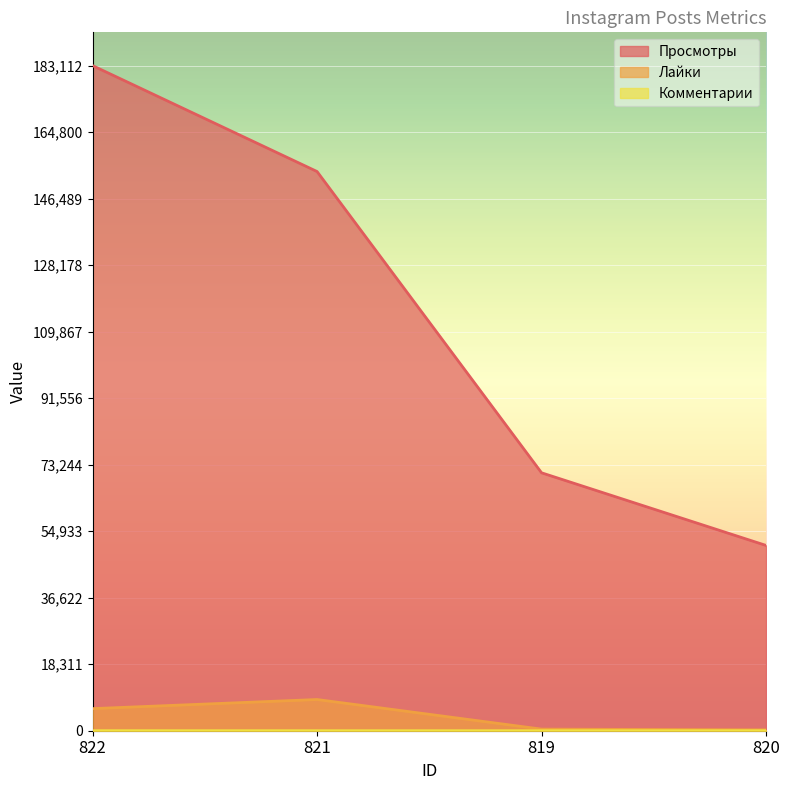

Rank the series at 822 from lowest to highest value.

Комментарии, Лайки, Просмотры